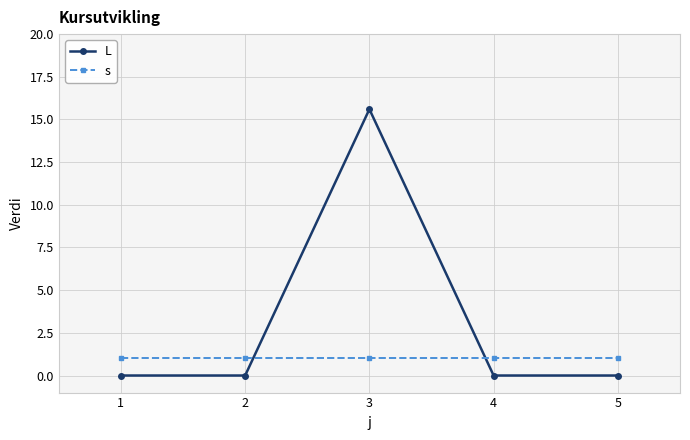

Rank the series at 3 from highest to lowest value.

L, s